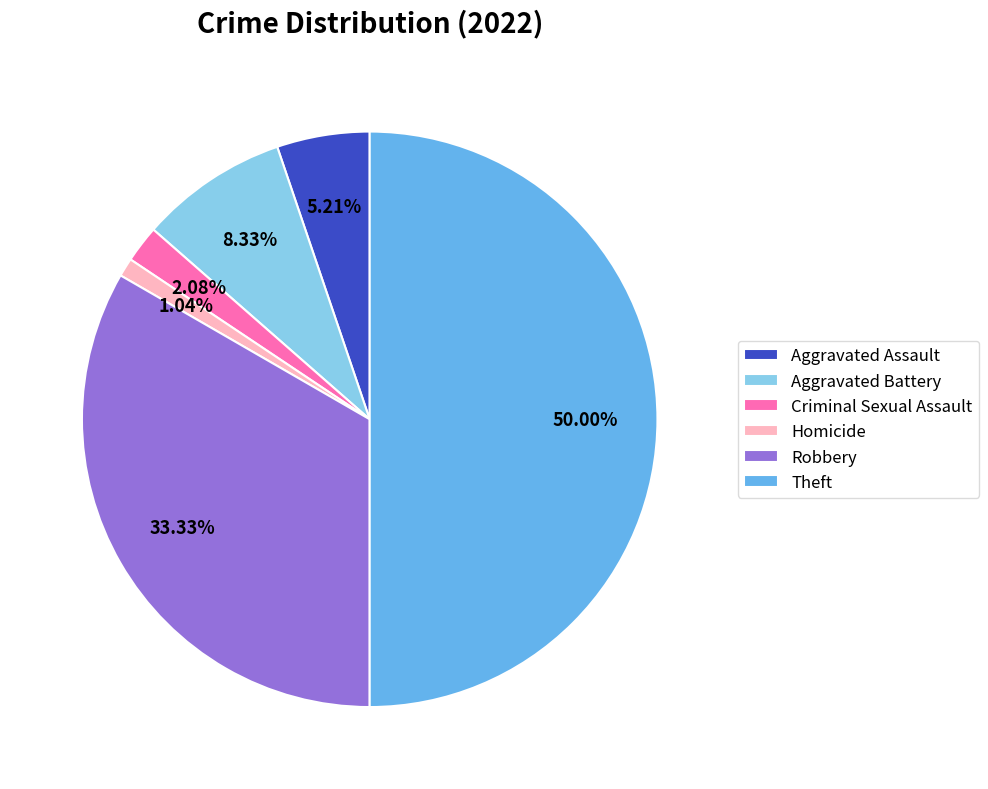

Which slice is the smallest?

Homicide